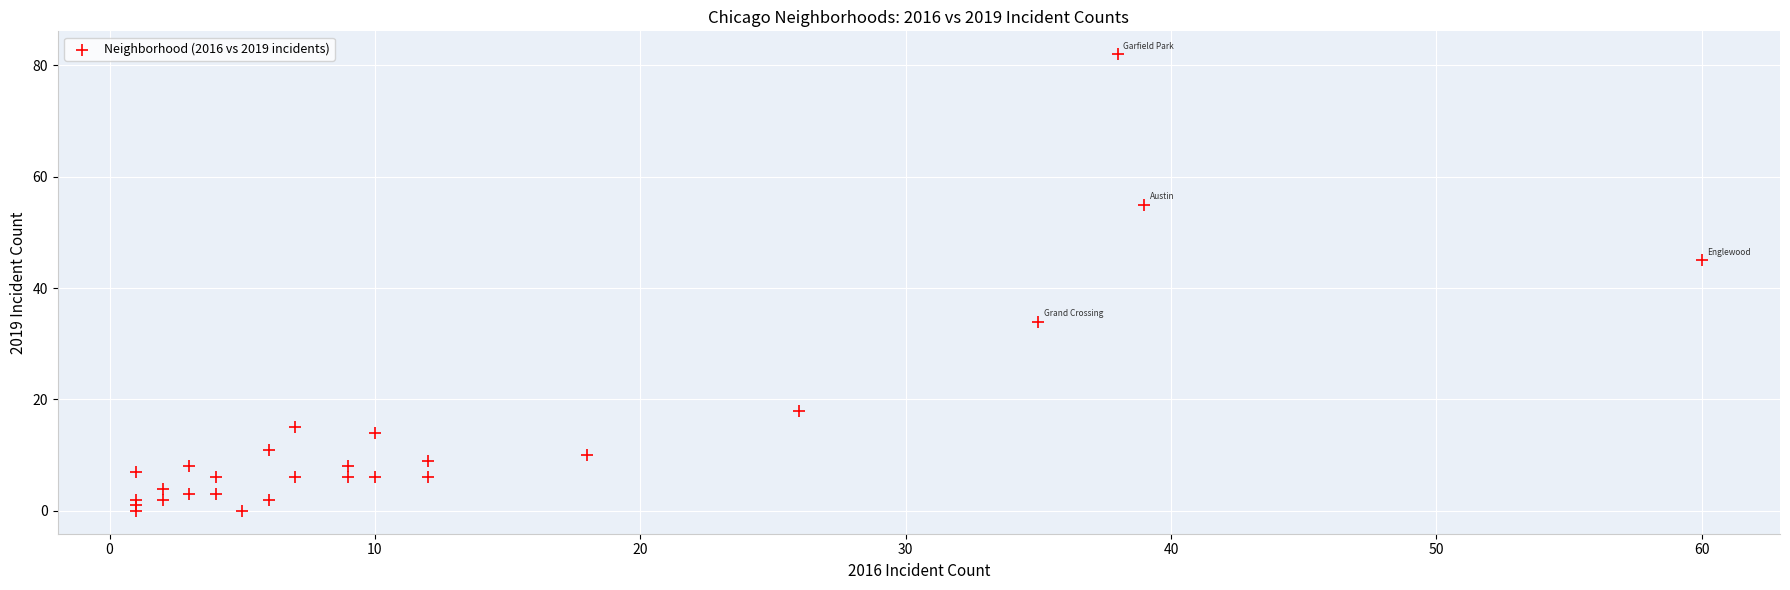

What Y value in the scatter plot is closest to 41?

45